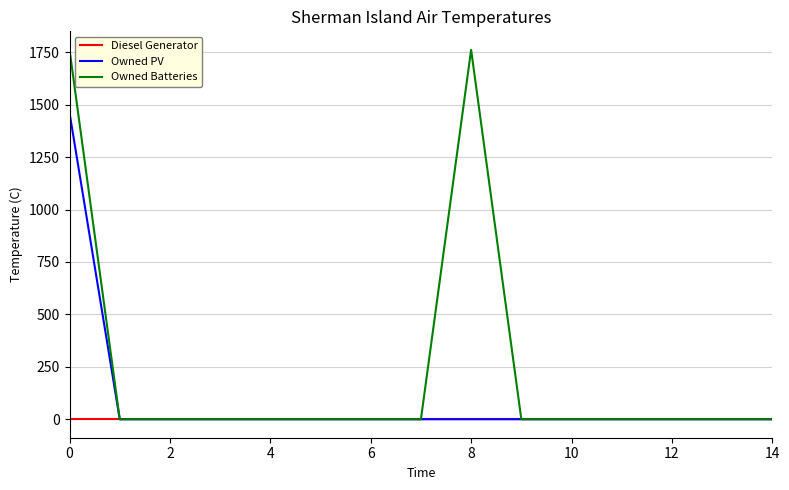

What is the greatest value displayed?

1762.0